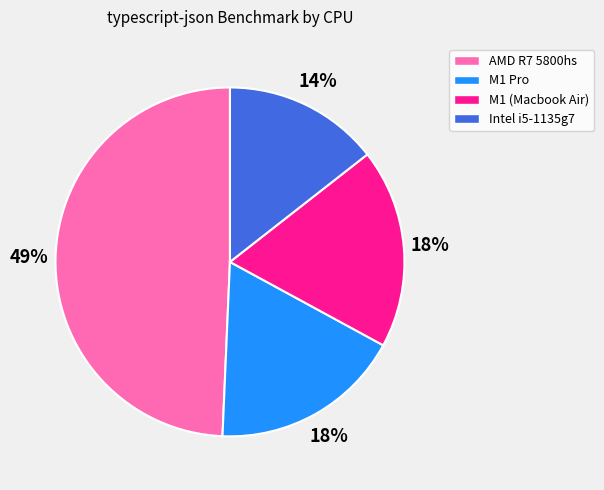

Which slice is the smallest?

Intel i5-1135g7